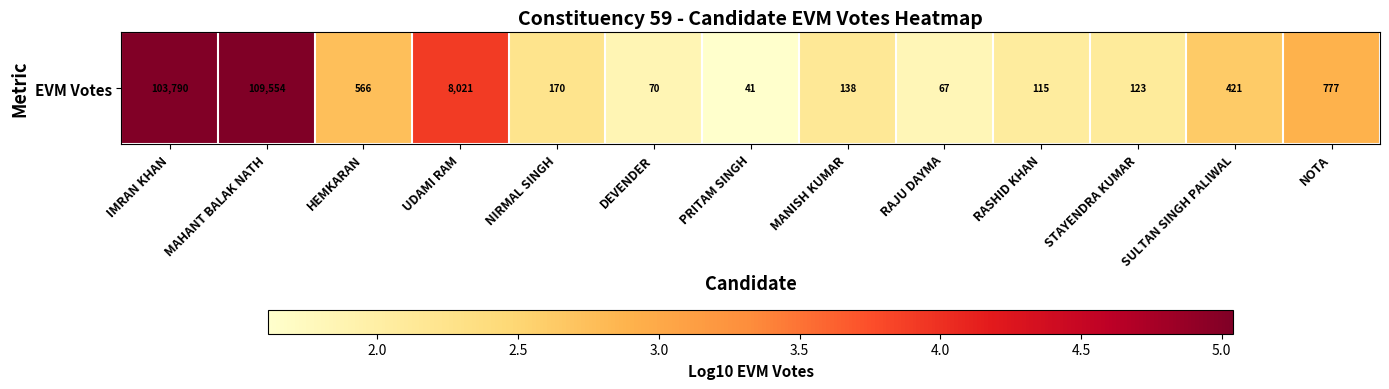

Reading left to right, extract all data points from this chart.

IMRAN KHAN=5.0	MAHANT BALAK NATH=5.0	HEMKARAN=2.8	UDAMI RAM=3.9	NIRMAL SINGH=2.2	DEVENDER=1.8	PRITAM SINGH=1.6	MANISH KUMAR=2.1	RAJU DAYMA=1.8	RASHID KHAN=2.1	STAYENDRA KUMAR=2.1	SULTAN SINGH PALIWAL=2.6	NOTA=2.9